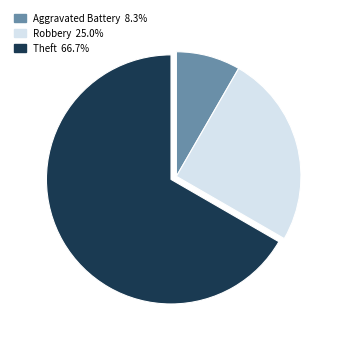

Does any single category account for the majority?

Yes